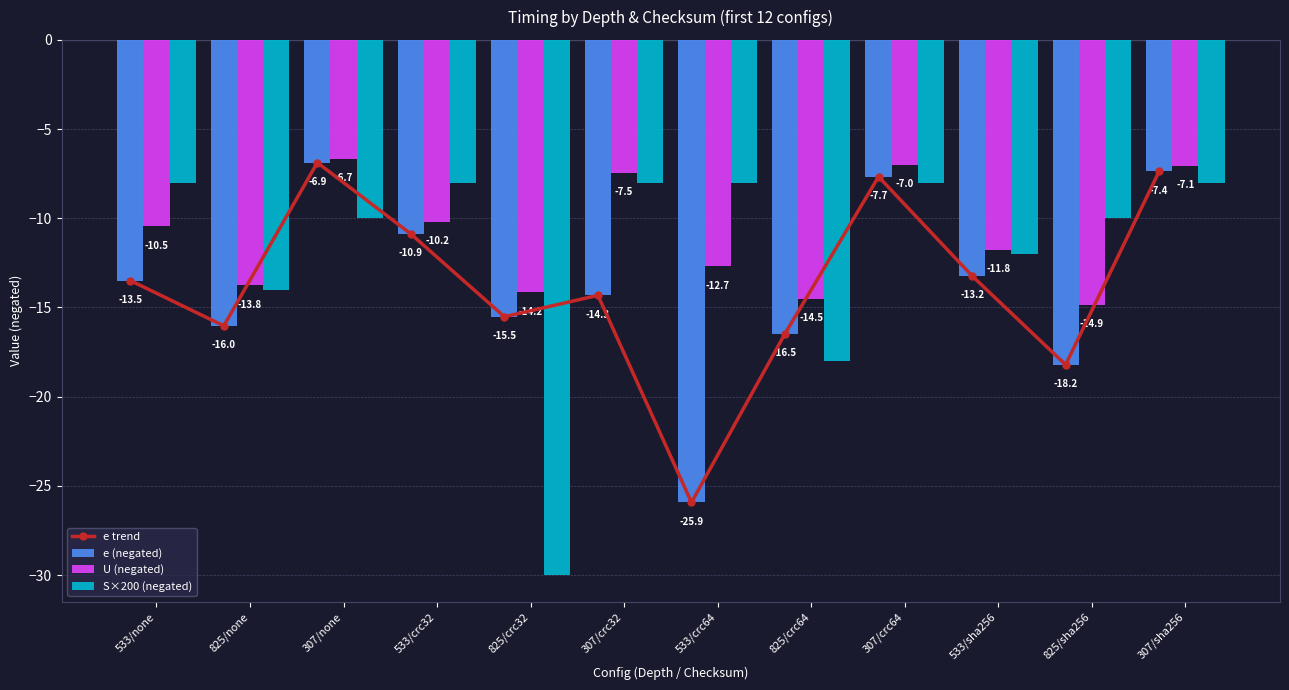

What is the spread (max minus min) of values at 825/none?

2.3